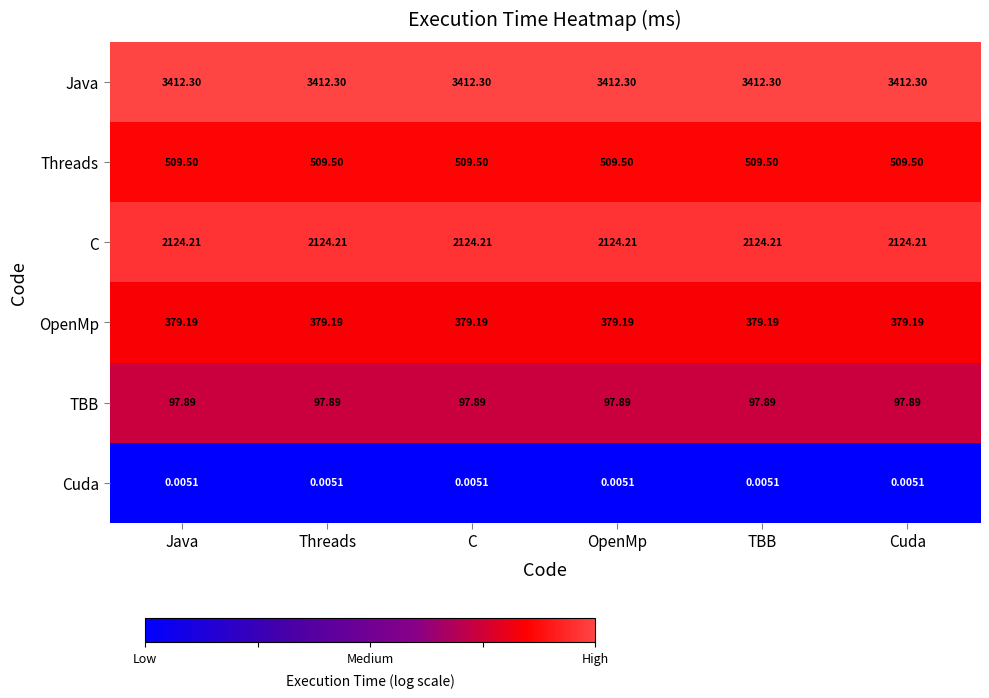

Which series has the largest total across all categories?

Java